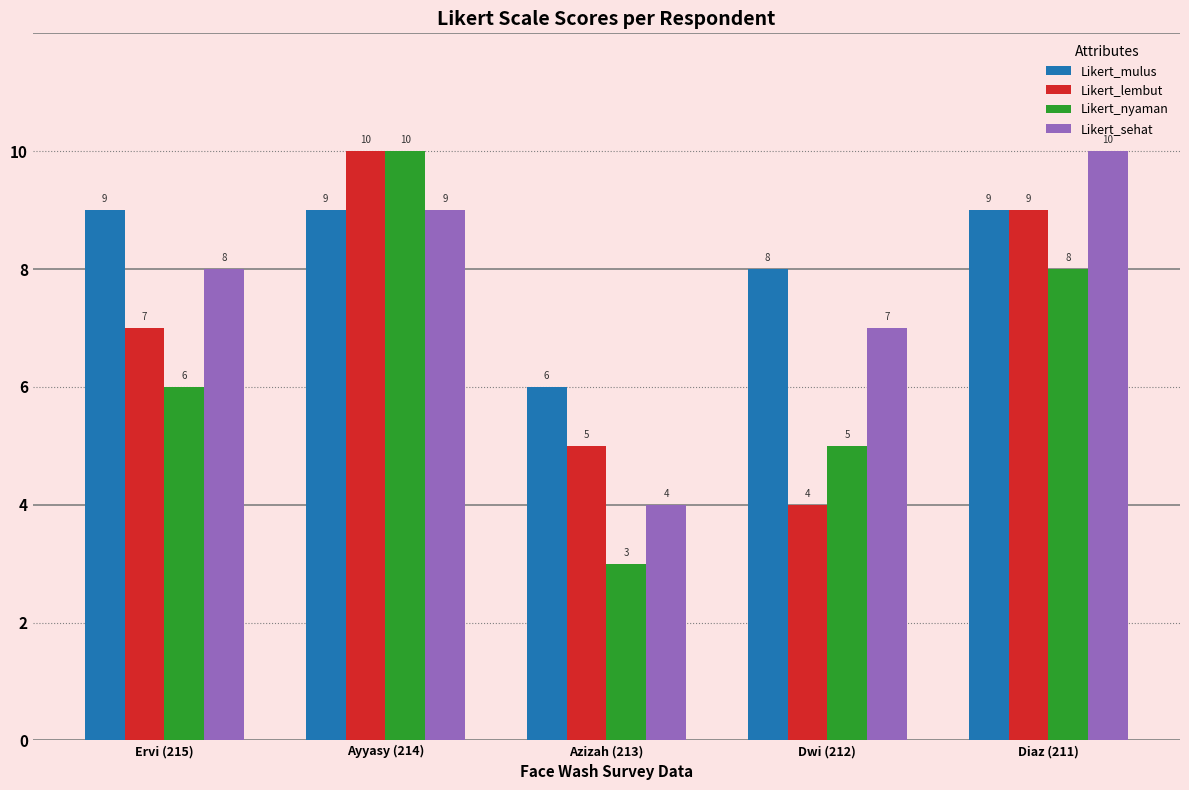

List the labels in order of Likert_sehat value, largest first.

Diaz (211), Ayyasy (214), Ervi (215), Dwi (212), Azizah (213)